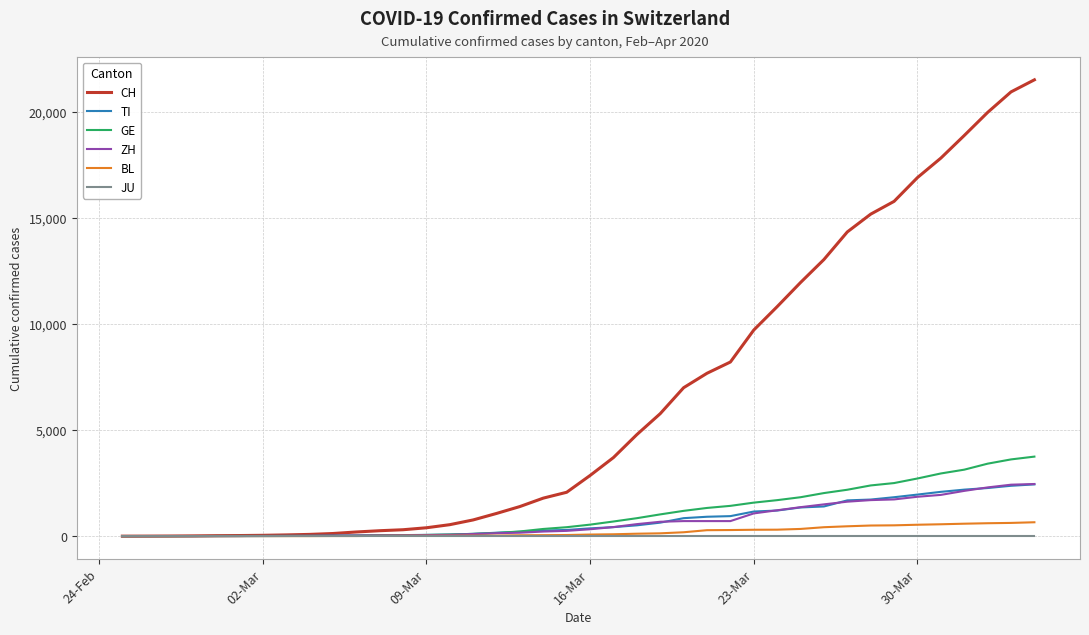

What is the greatest value displayed?

21529